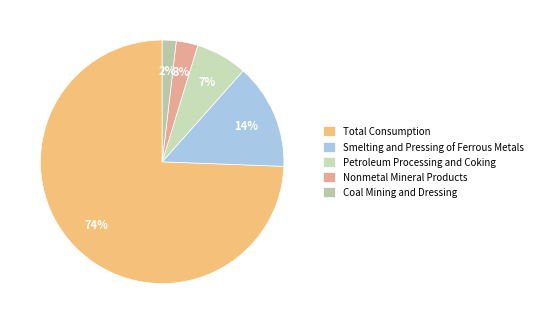

Rank the categories by value from lowest to highest.

Coal Mining and Dressing, Nonmetal Mineral Products, Petroleum Processing and Coking, Smelting and Pressing of Ferrous Metals, Total Consumption